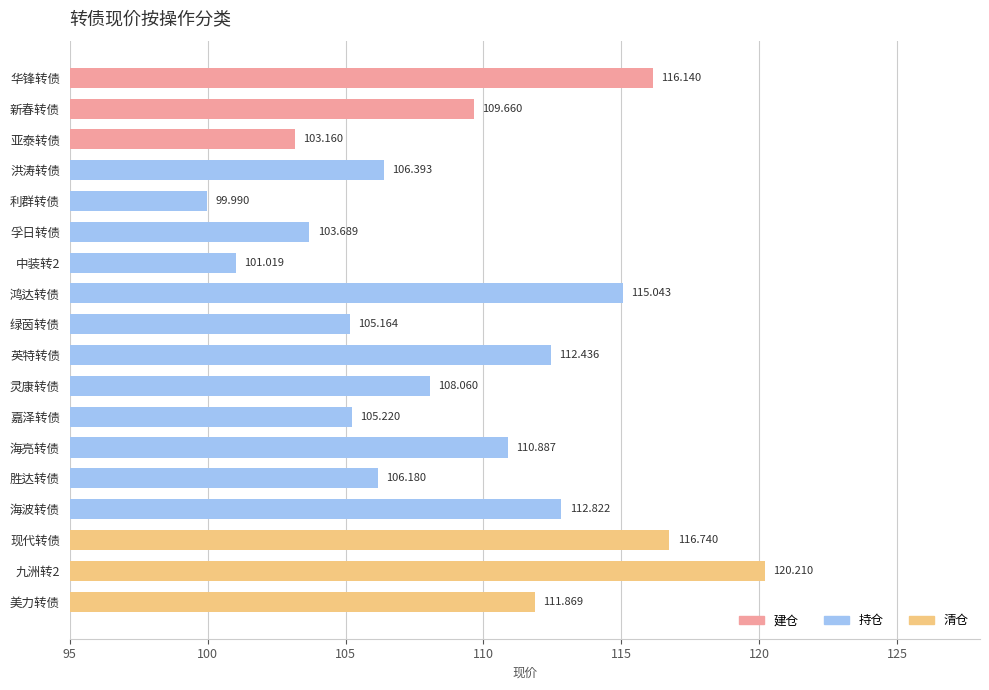

Where is the data nearest to the value 110?

新春转债